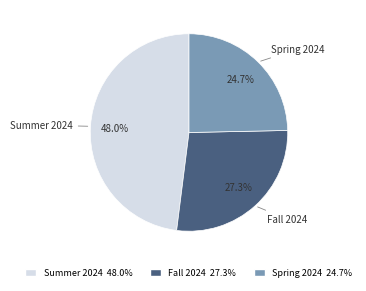

How many slices are in this pie chart?

3